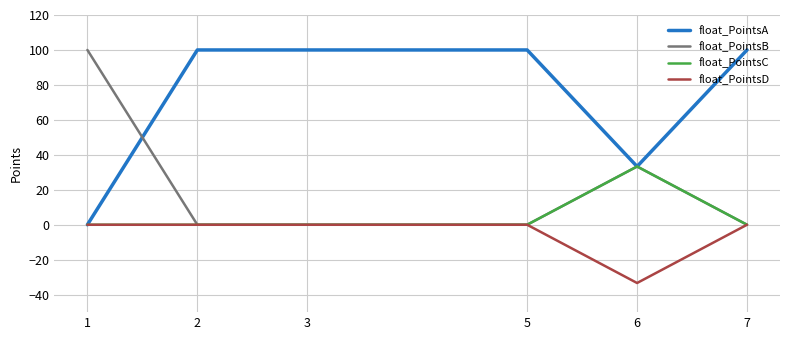

What is the maximum value shown in the chart?

100.0